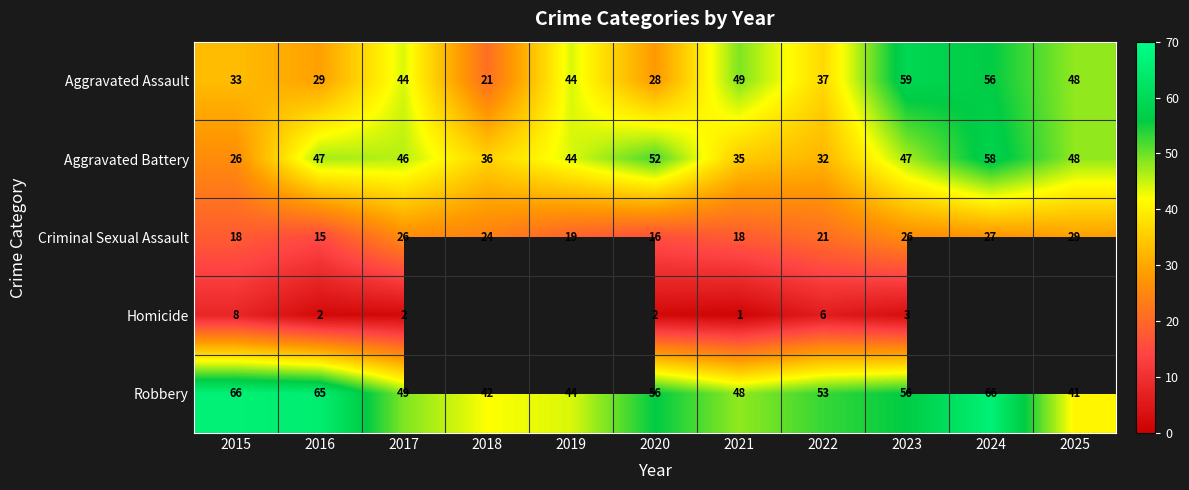

What is the spread (max minus min) of values at 2015?

58